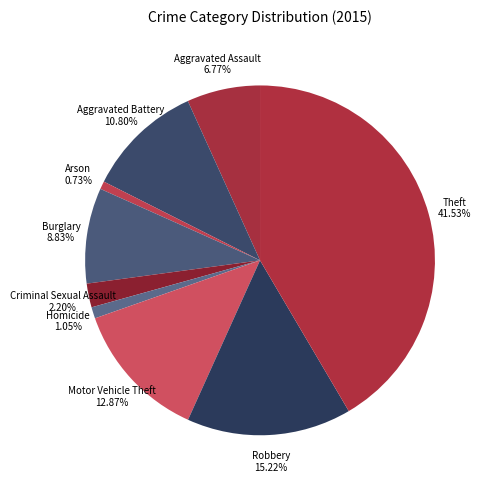

Which category has the biggest portion of the pie?

Theft